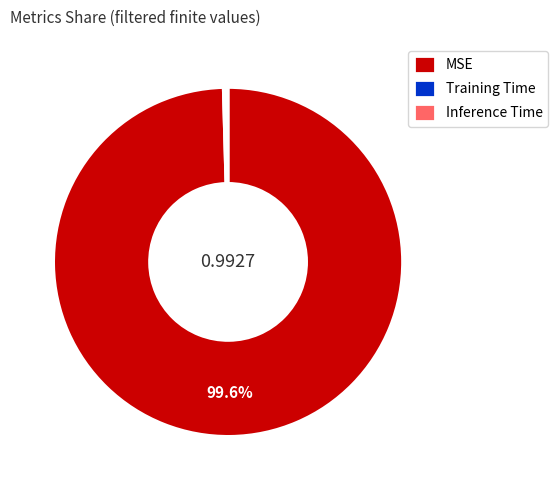

Does any single category account for the majority?

Yes